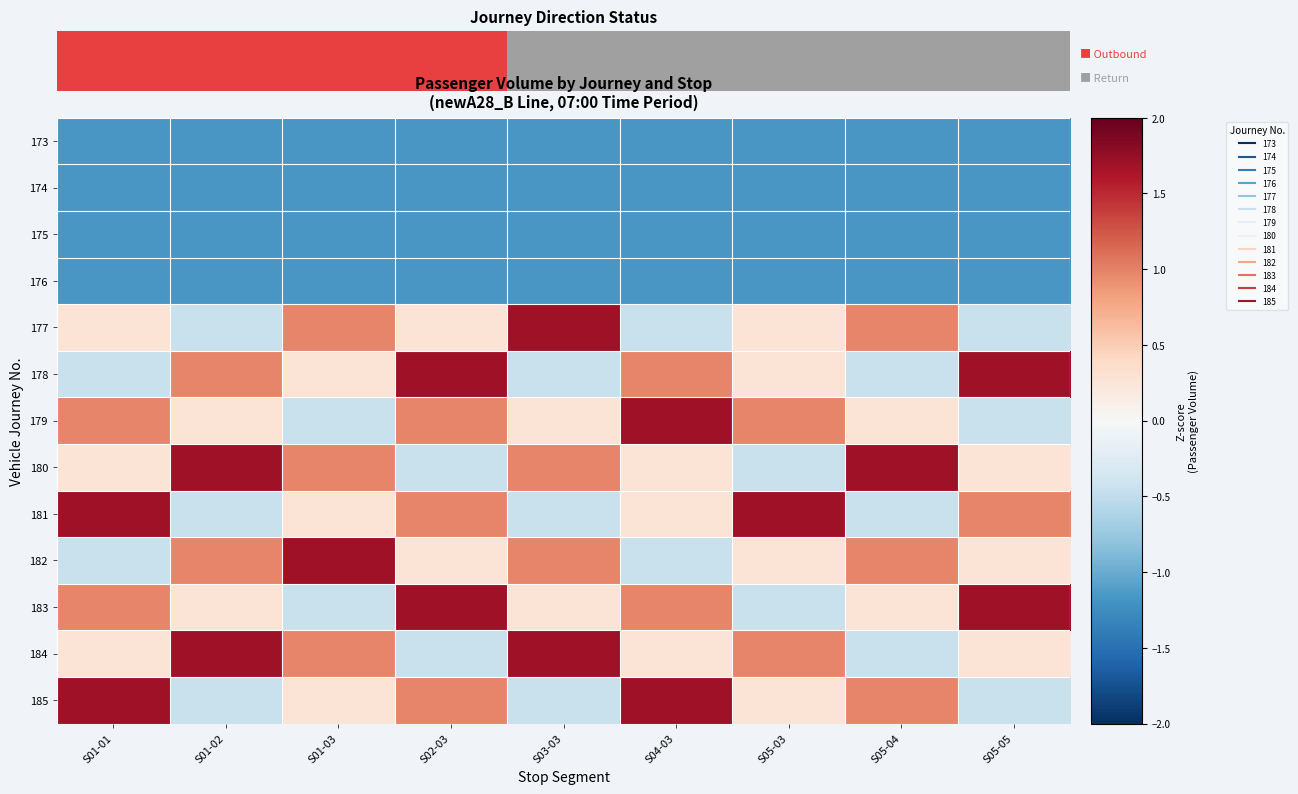

How many negative values does the 183 series have?

2